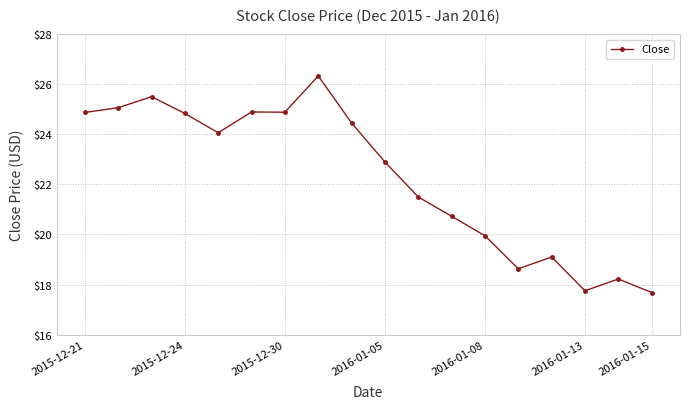

What is the maximum value shown in the chart?

26.3